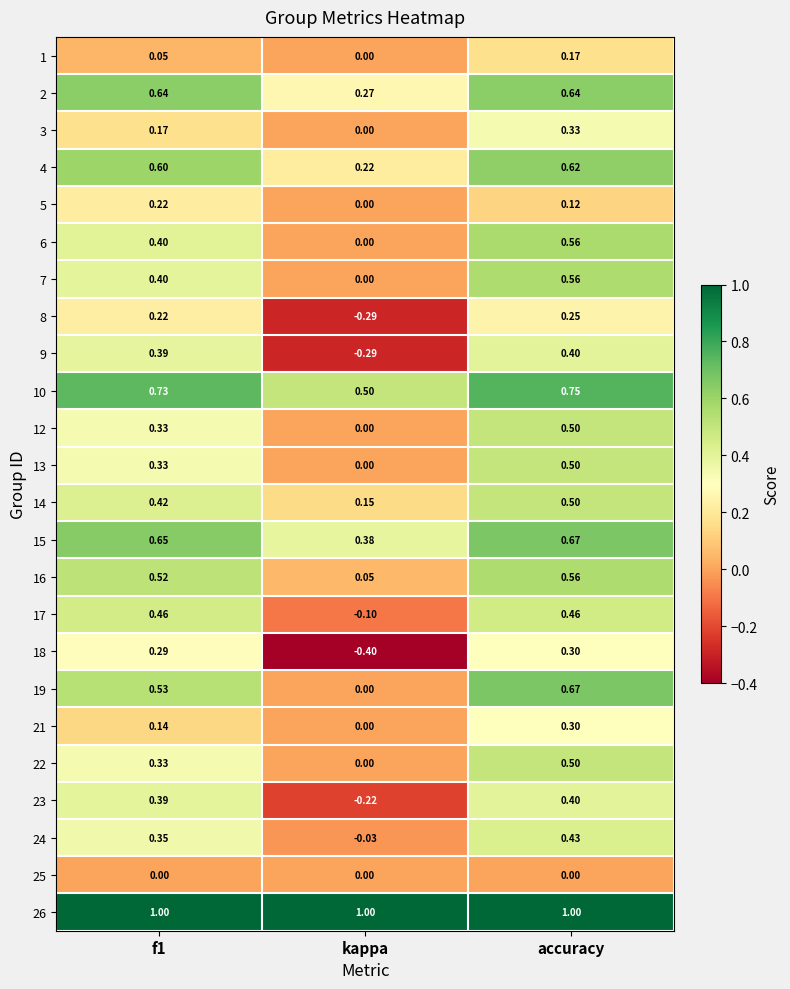

Where is 10 nearest to the value 0?

kappa